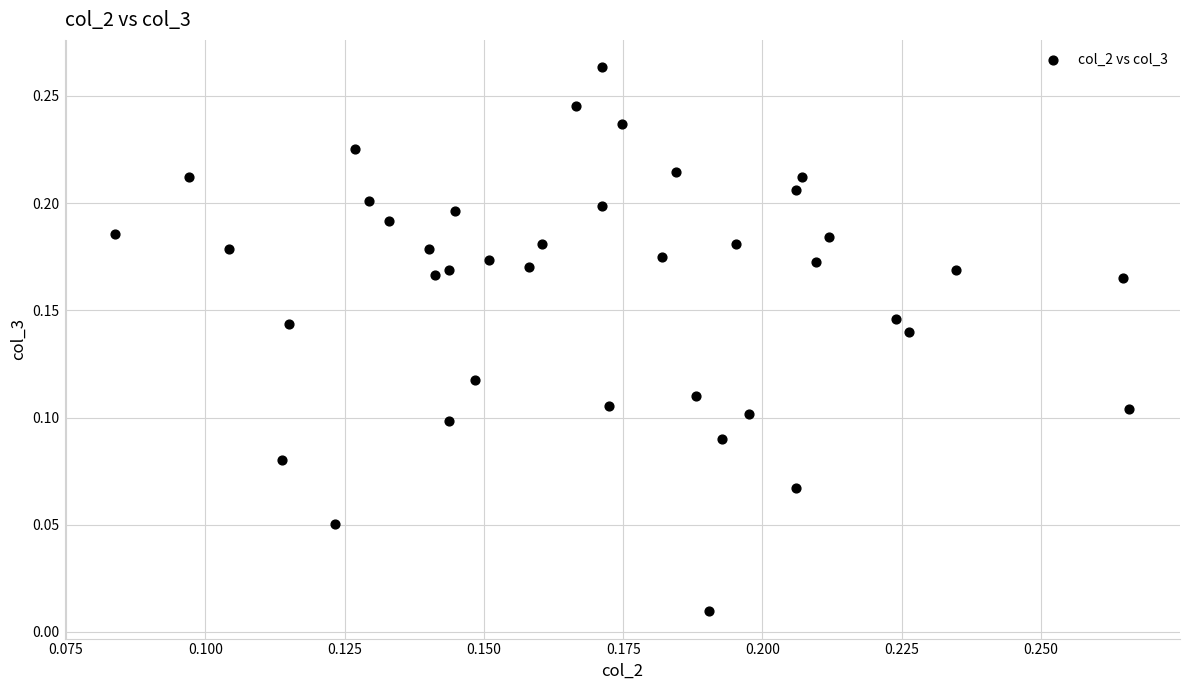

Count the number of points in this scatter plot.

40